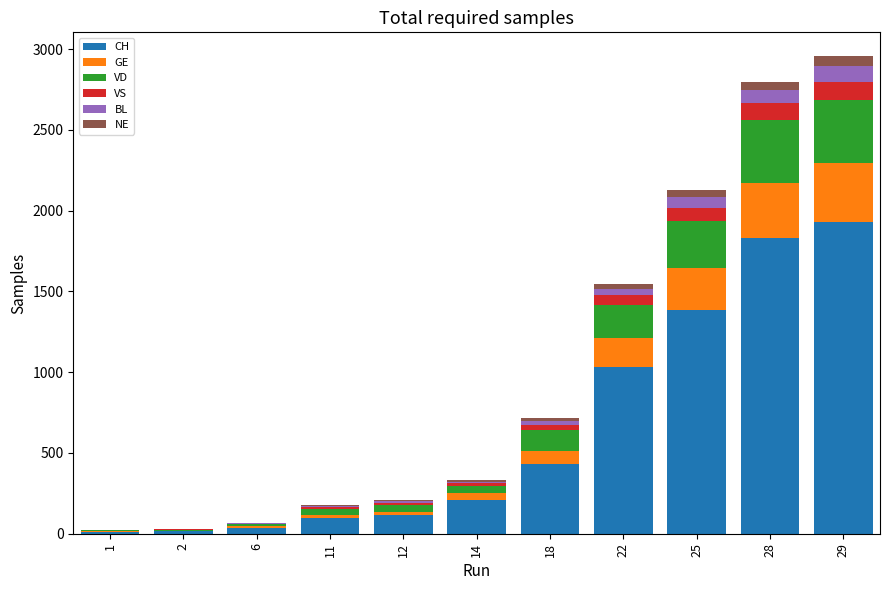

How many series are shown in this chart?

6